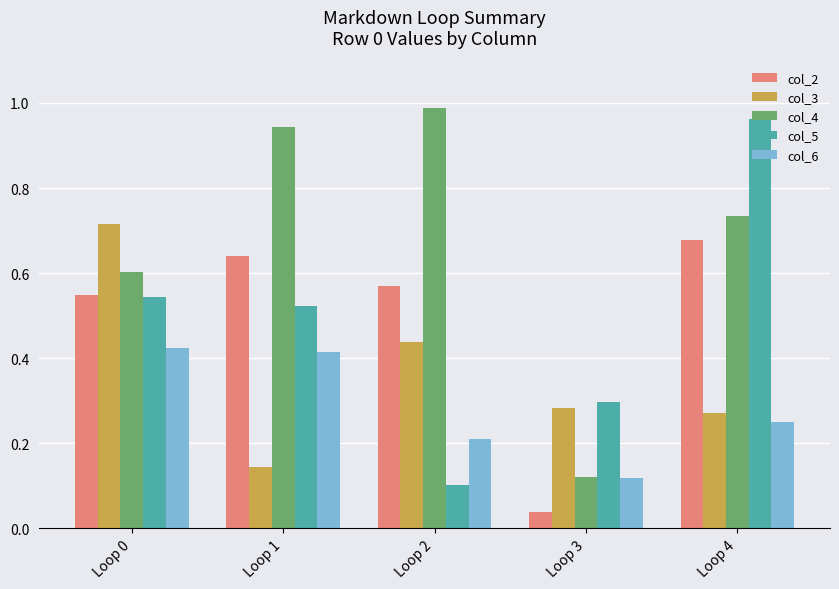

Rank the series by their maximum value, from highest to lowest.

col_4, col_5, col_3, col_2, col_6